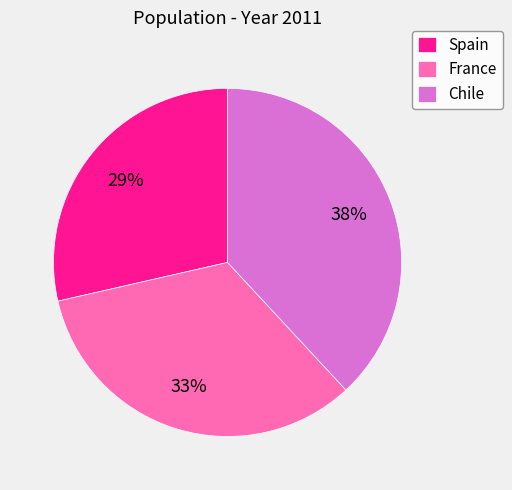

Does Spain account for over 50% of the chart?

No